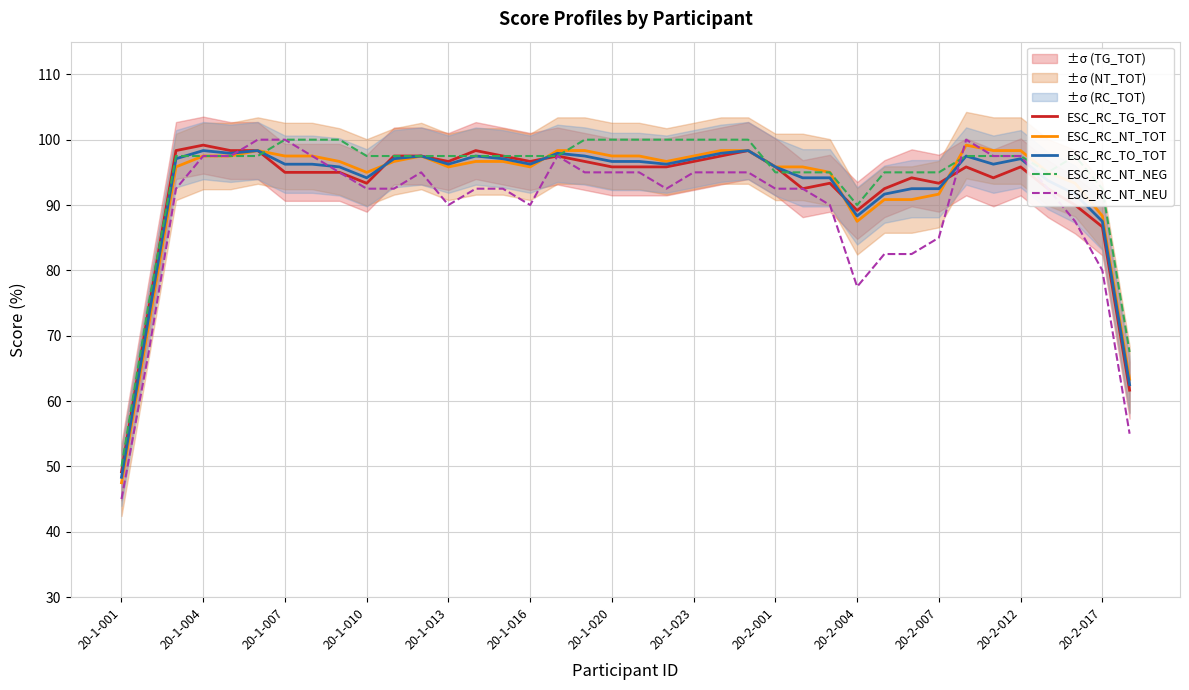

Rank the series by their maximum value, from highest to lowest.

ESC_RC_NT_NEG, ESC_RC_NT_NEU, ESC_RC_TG_TOT, ESC_RC_NT_TOT, ESC_RC_TO_TOT